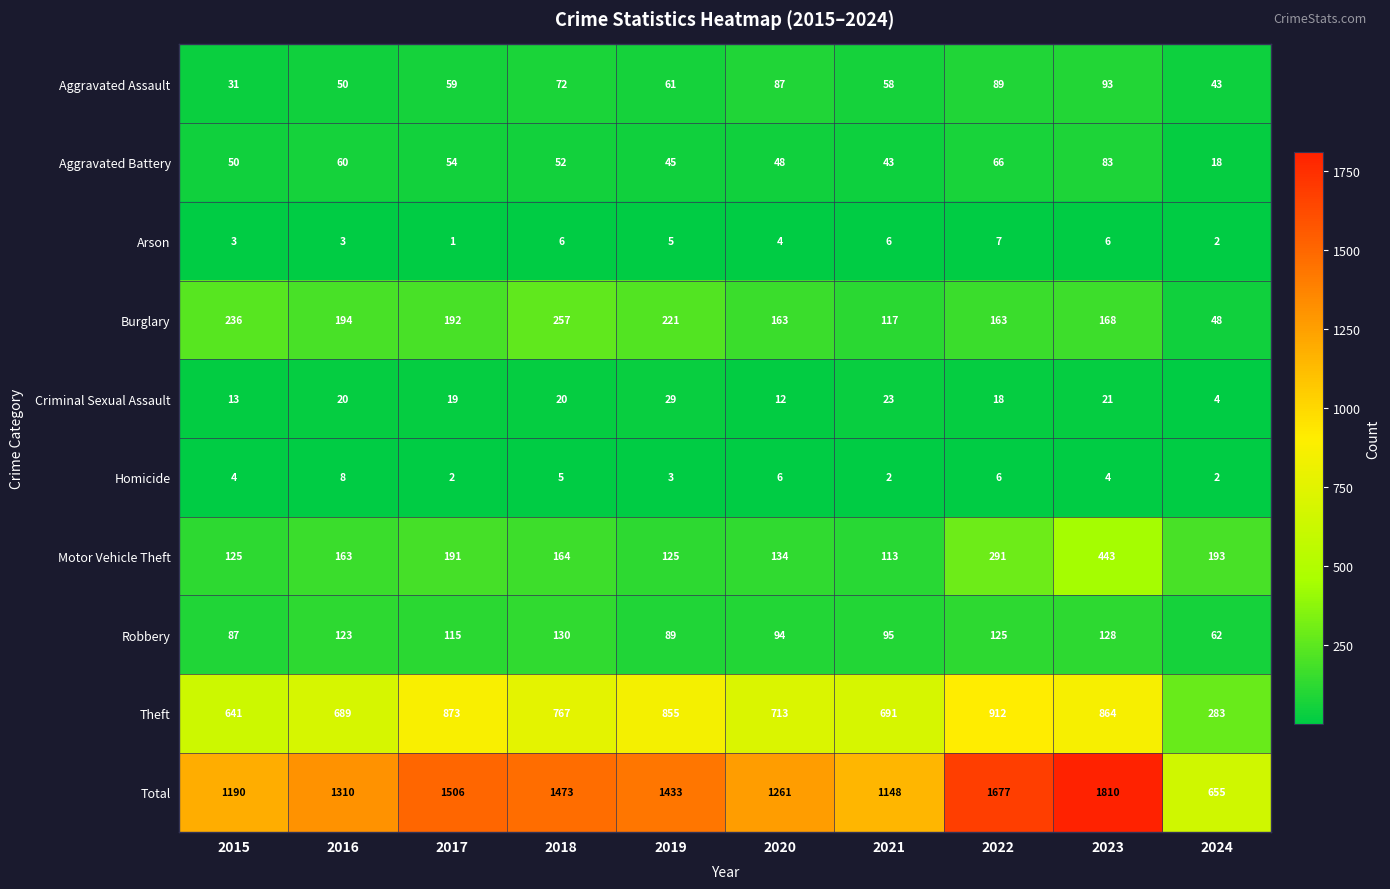

At which category does the chart reach its minimum across all series?

2017